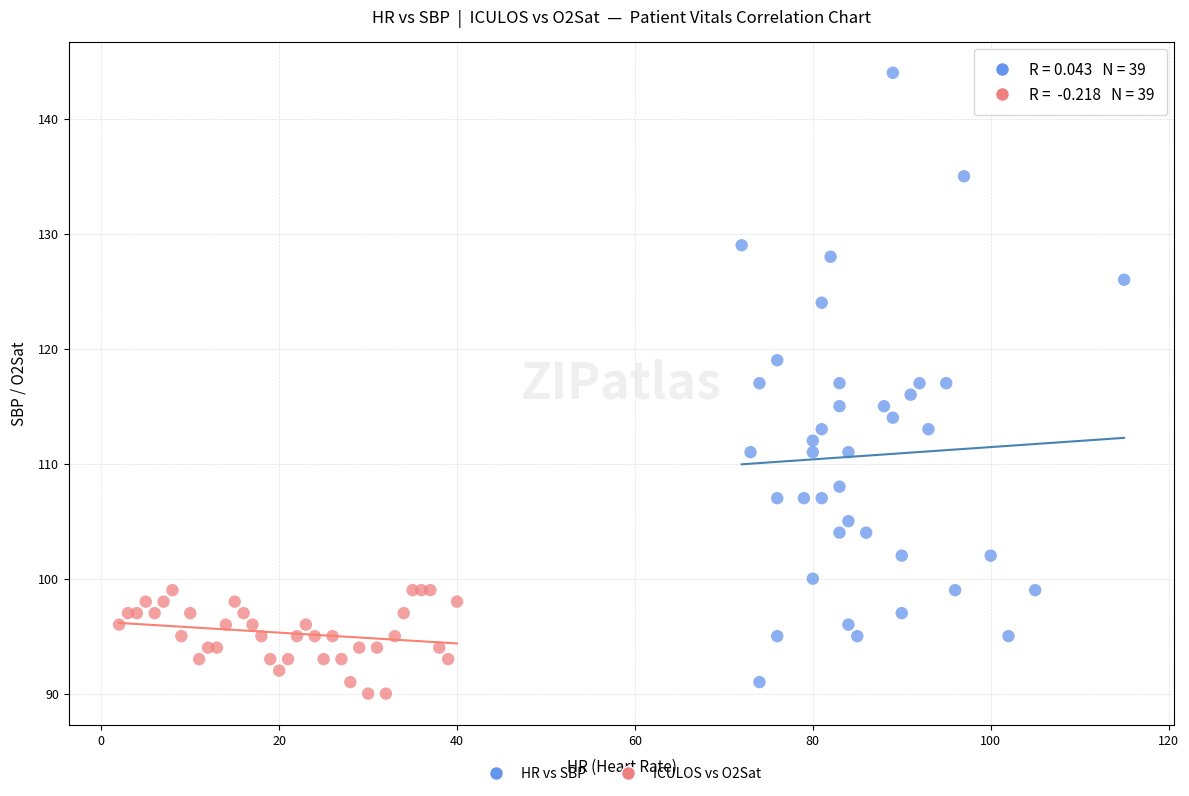

Which series reaches the maximum Y coordinate?

HR vs SBP